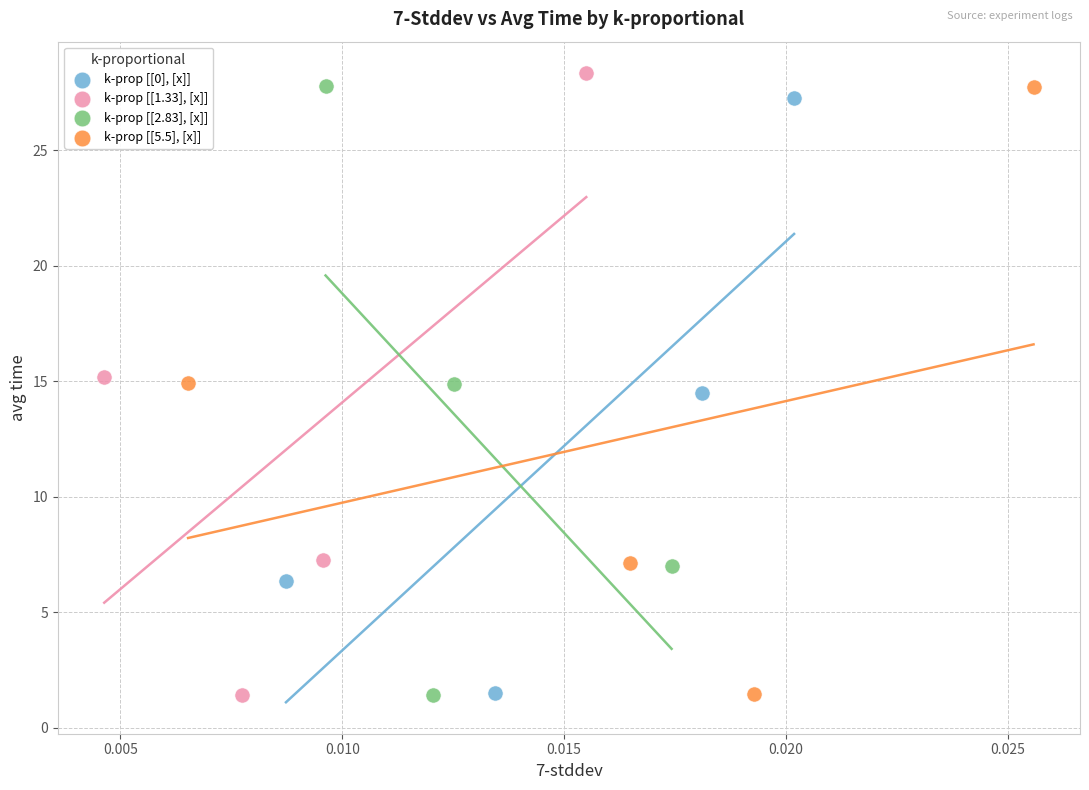

Which series reaches the maximum Y coordinate?

k-prop [[1.33], [x]]